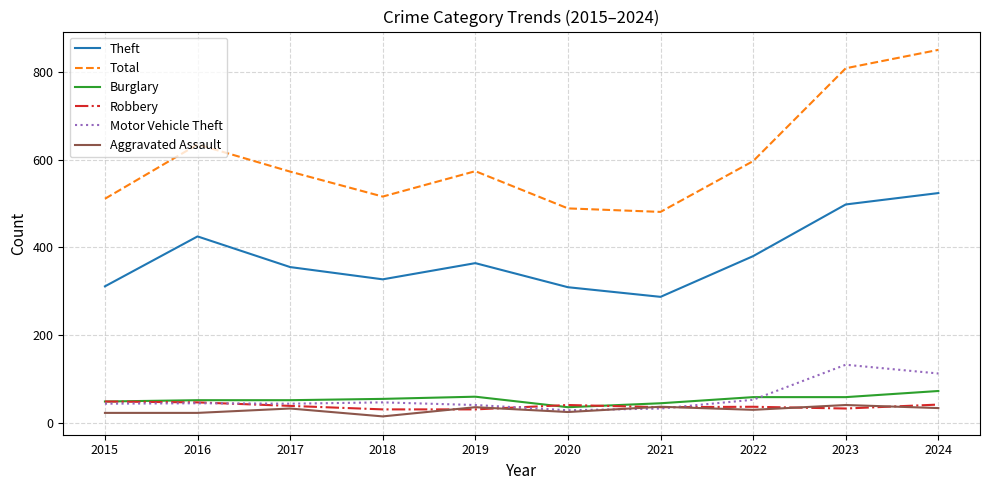

Is this an area chart (filled region under the line)?

No